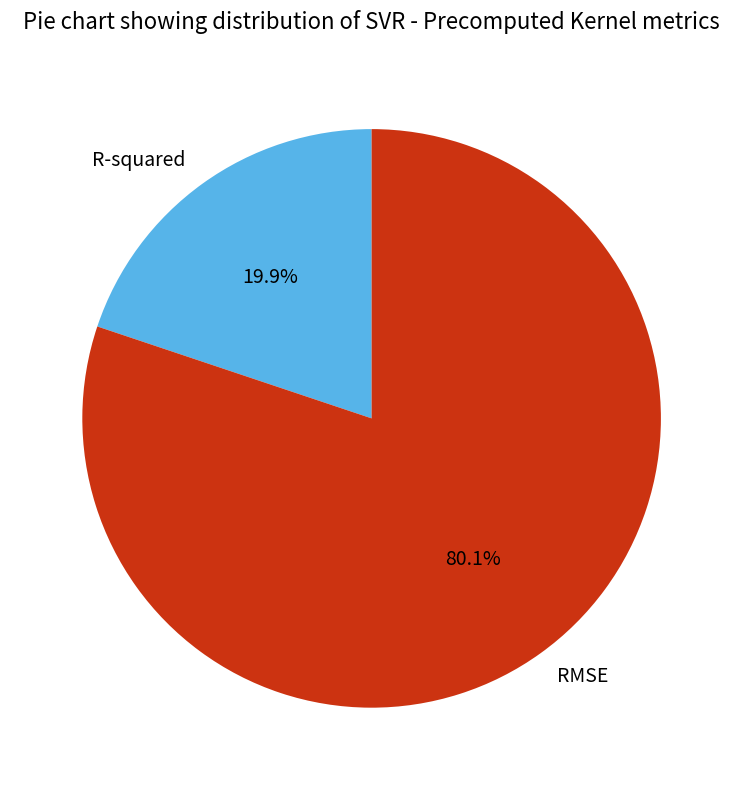

Which category has the biggest portion of the pie?

RMSE